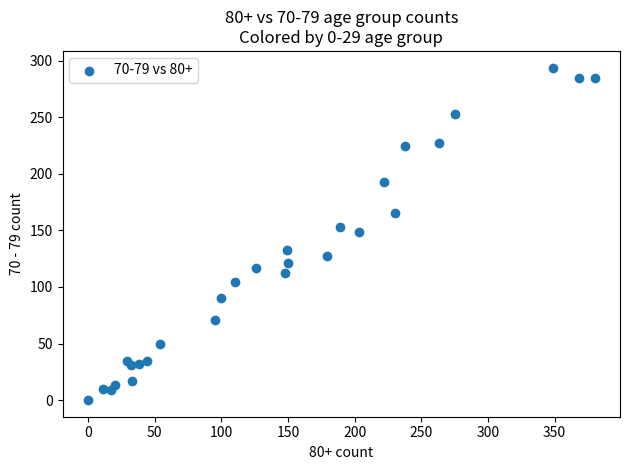

What is the range of X values (max minus min)?

380